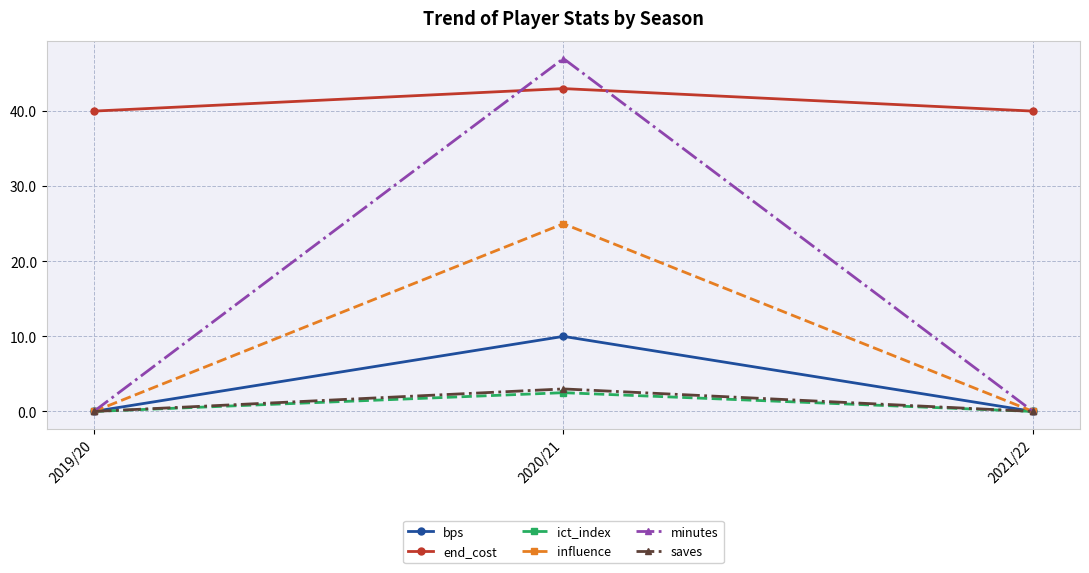

How many data points does each series have?

3